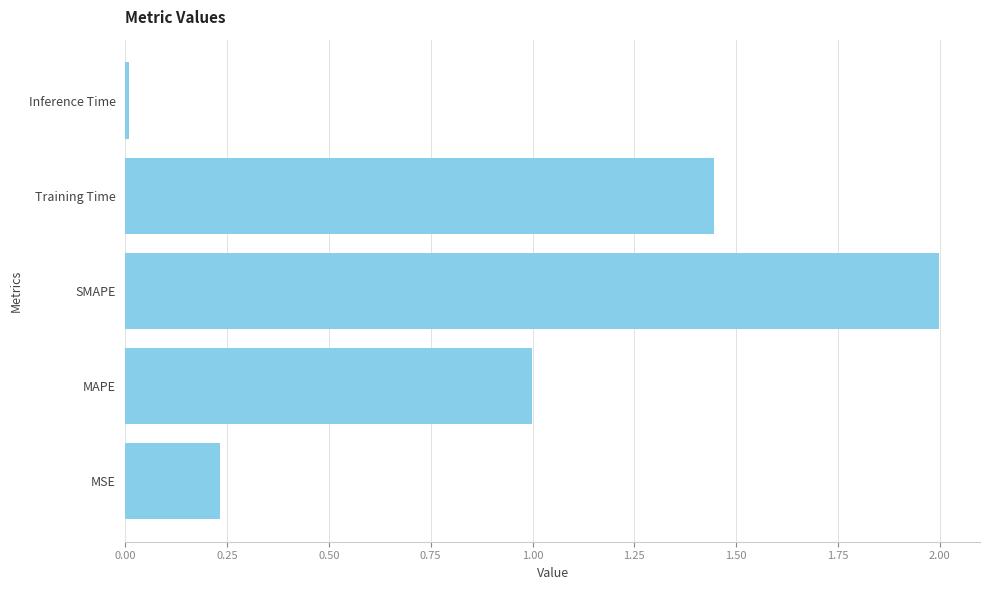

Between MSE and MAPE, which is larger?

MAPE